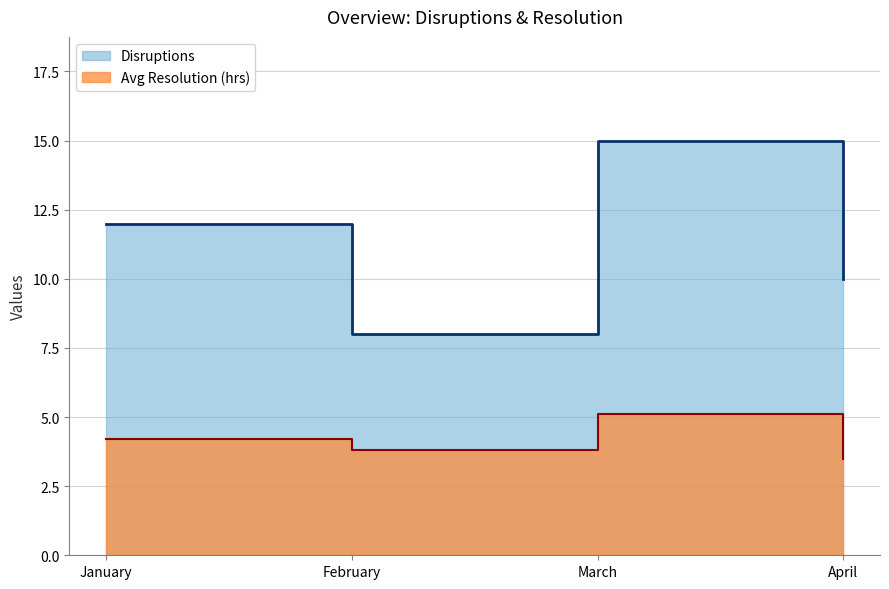

At which label does Avg Resolution (hrs) reach its minimum?

April